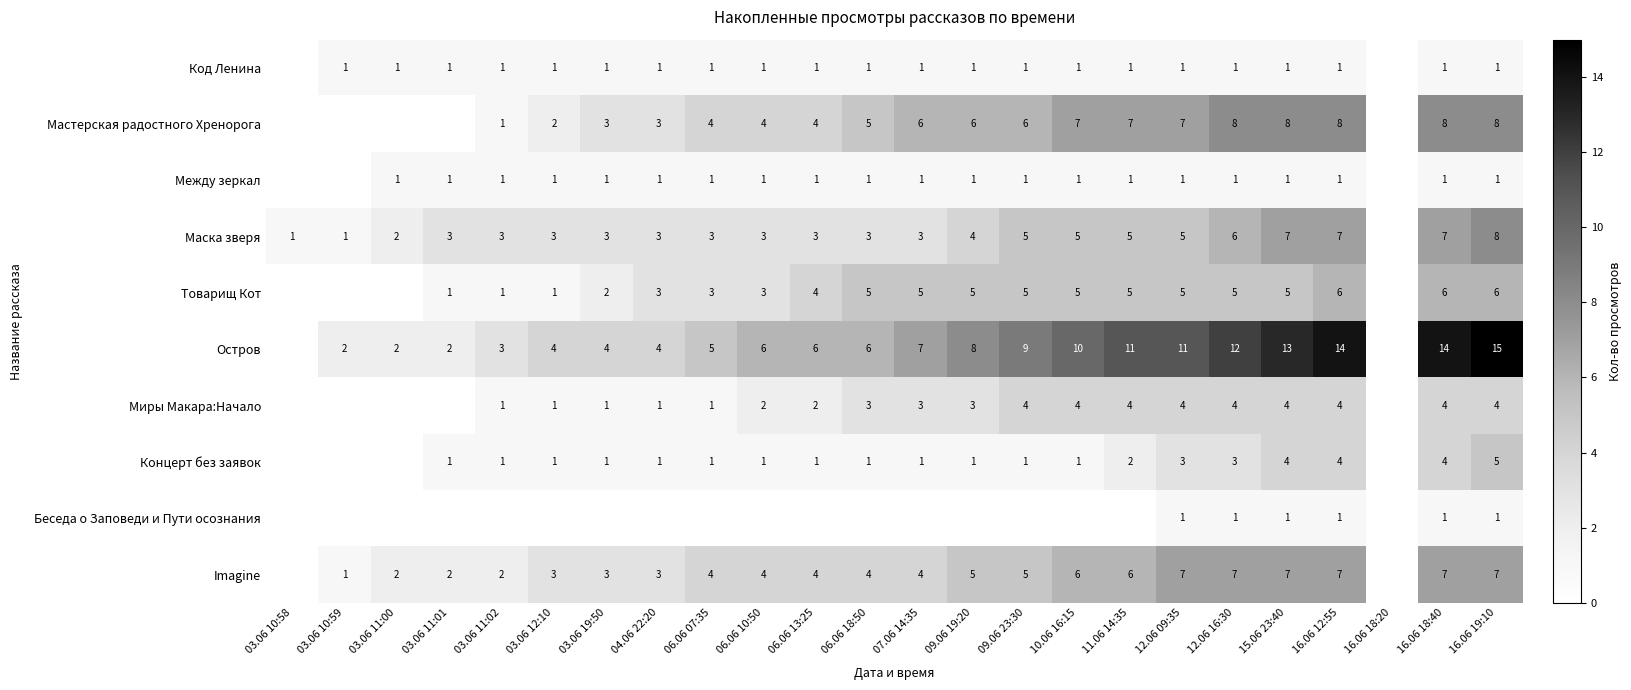

Which category has the highest value across all series?

16.06 19:10